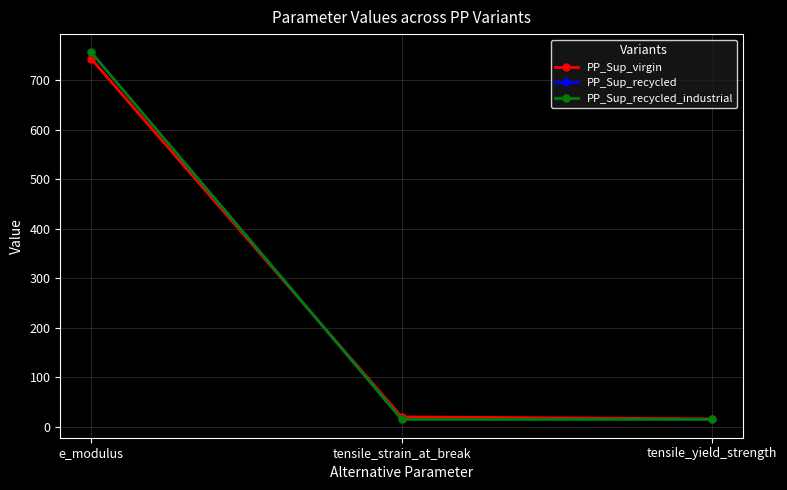

What is the label of the 1st point from the left?

e_modulus